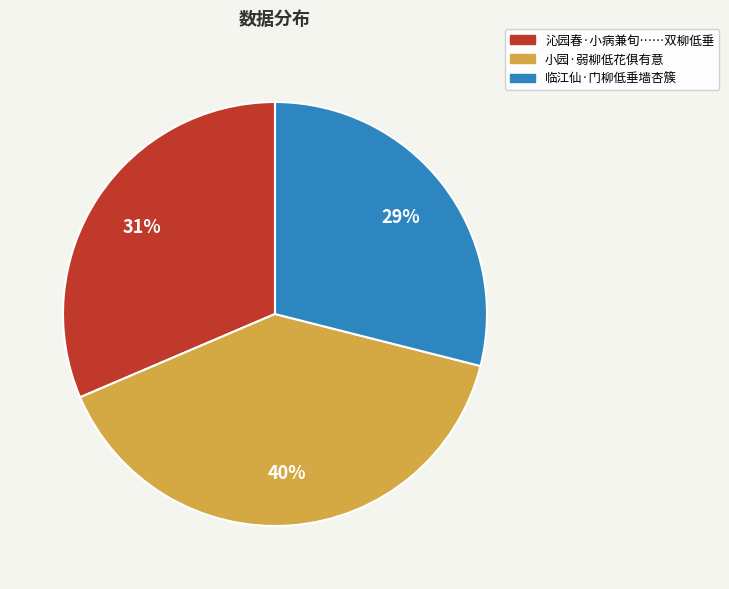

Is there any slice that represents more than half of the pie?

No